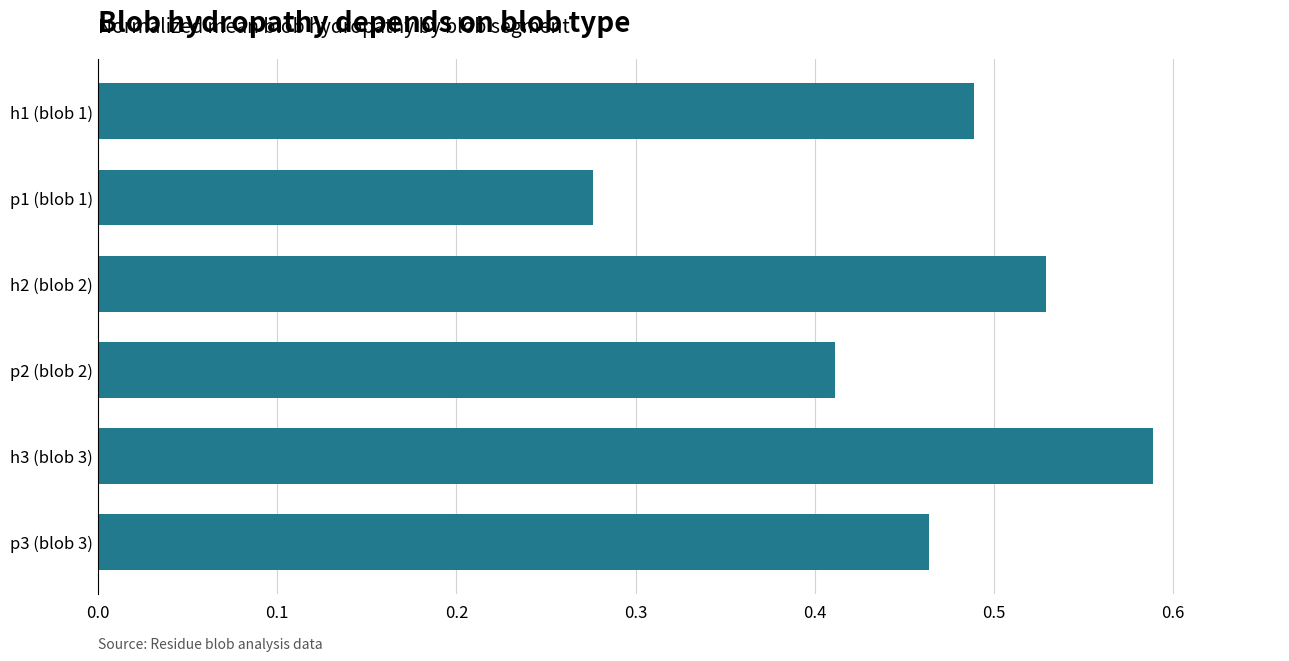

What position from the bottom is h1 (blob 1)?

6